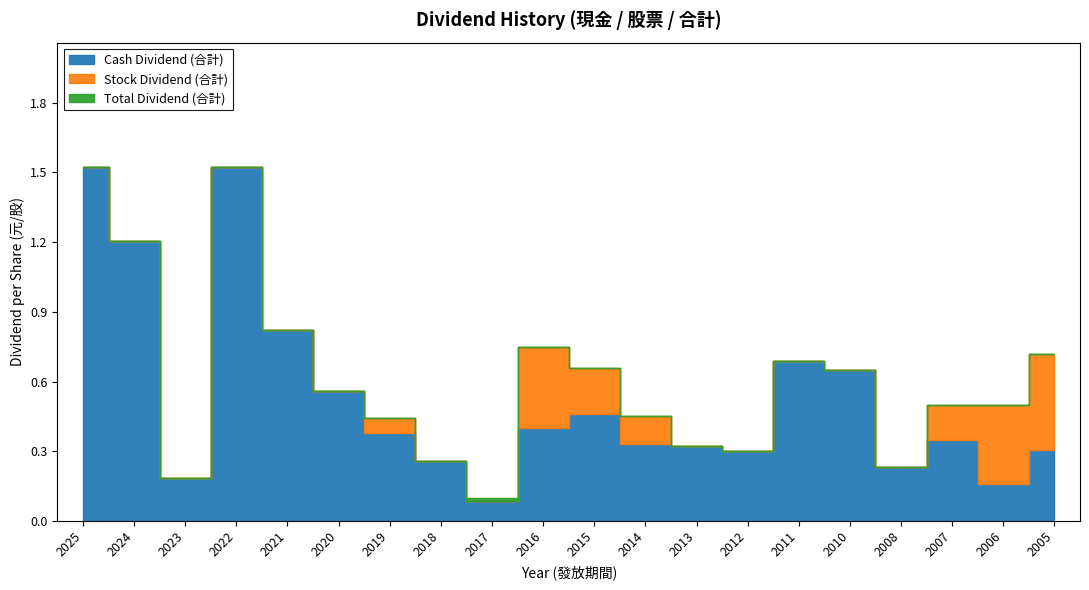

Rank the series at 2021 from highest to lowest value.

Cash Dividend (合計), Total Dividend (合計), Stock Dividend (合計)